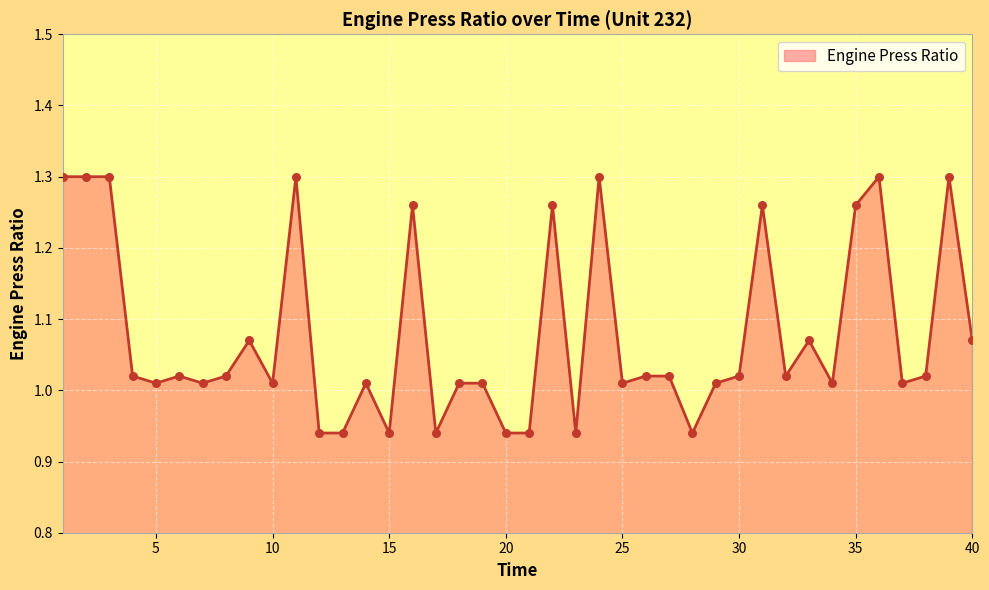

What is the difference between the maximum and minimum values?

0.4